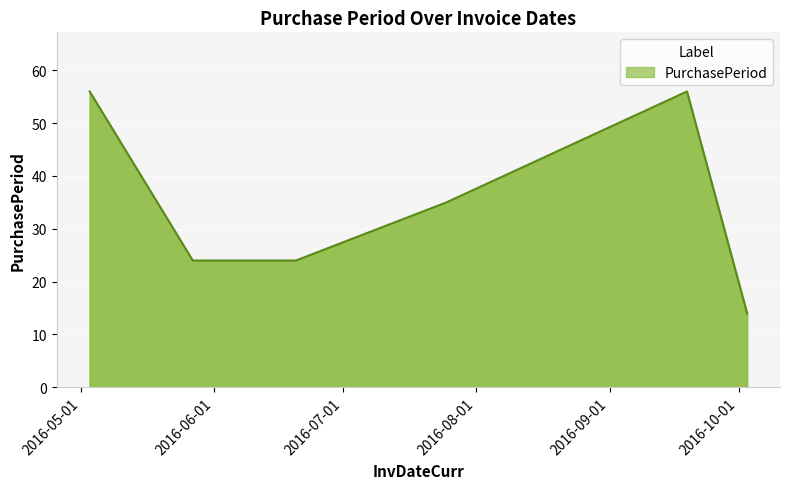

How many values are between 24 and 56?

5